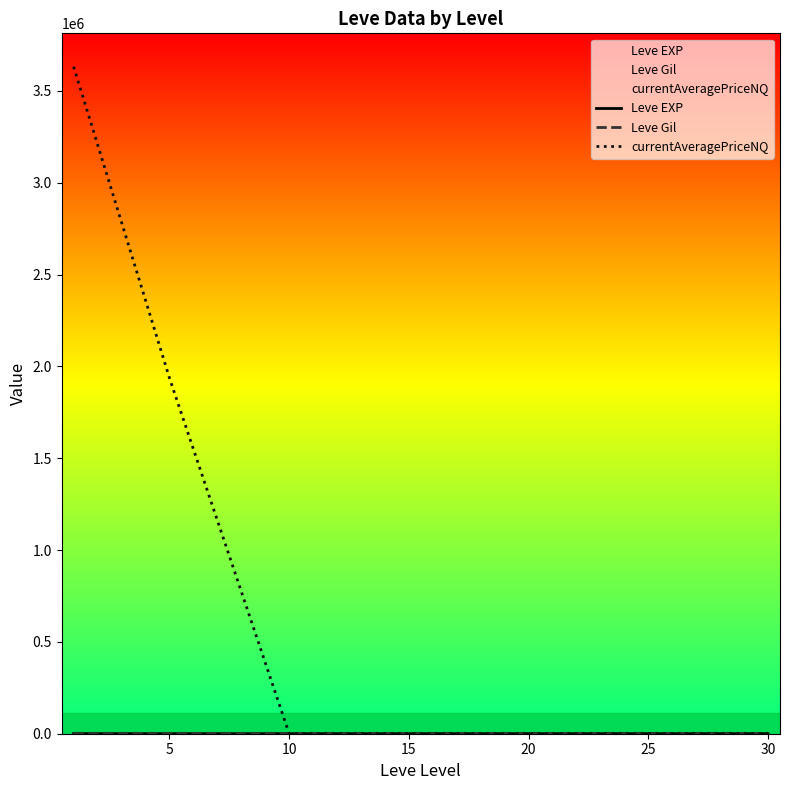

Which has a higher value, 15 or 30?

30